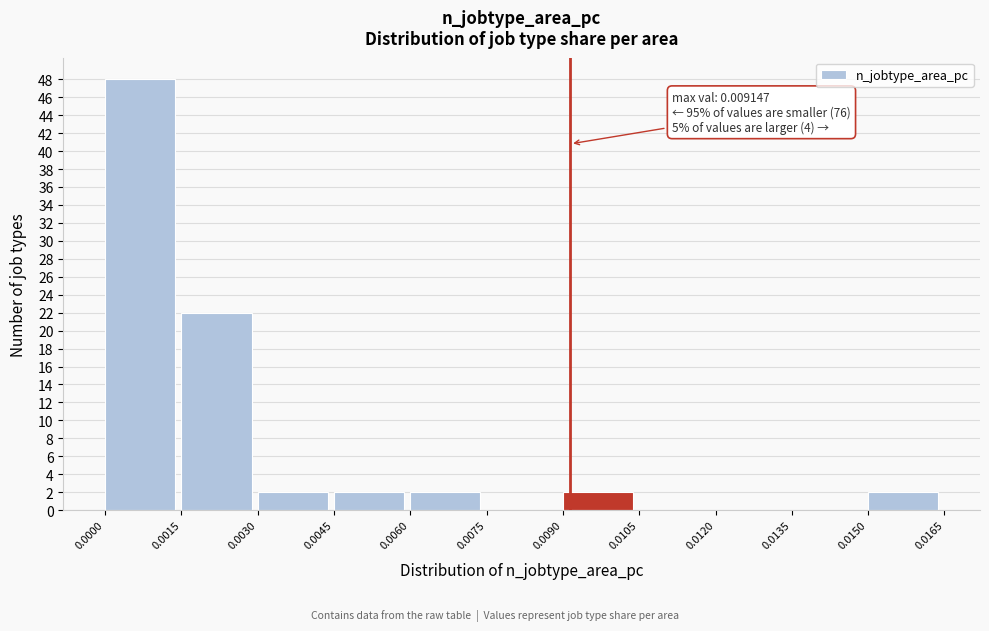

Which range on the x-axis has the tallest bar?

0.0000 to 0.0015